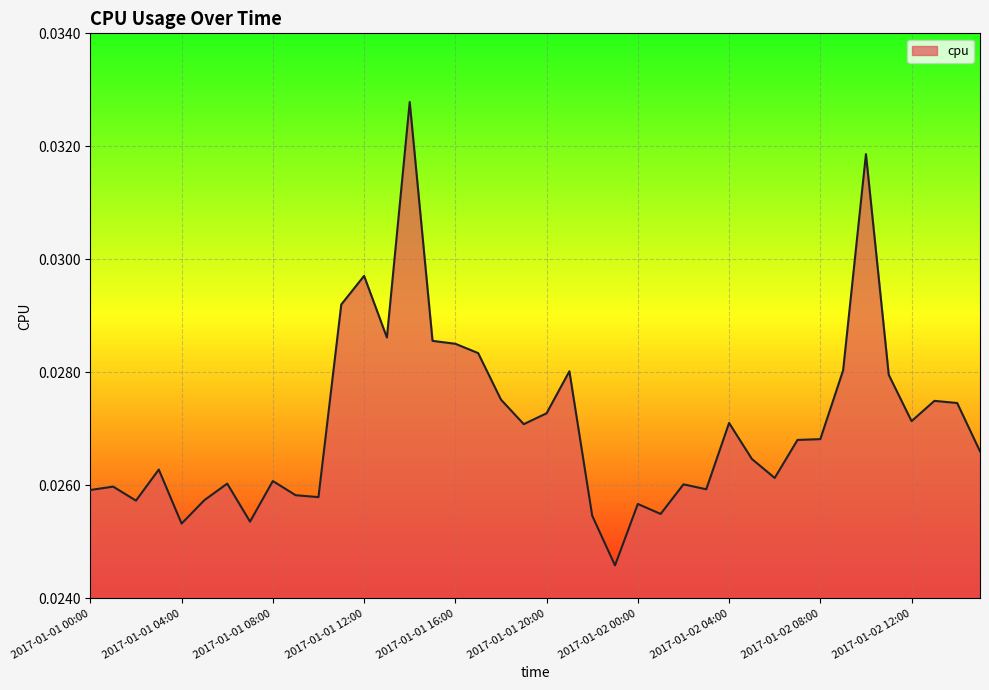

List the labels in order of value, smallest first.

2017-01-01 23:00, 2017-01-01 04:00, 2017-01-01 07:00, 2017-01-01 22:00, 2017-01-02 01:00, 2017-01-02 00:00, 2017-01-01 02:00, 2017-01-01 05:00, 2017-01-01 10:00, 2017-01-01 09:00, 2017-01-01 00:00, 2017-01-02 03:00, 2017-01-01 01:00, 2017-01-02 02:00, 2017-01-01 06:00, 2017-01-01 08:00, 2017-01-02 06:00, 2017-01-01 03:00, 2017-01-02 05:00, 2017-01-02 15:00, 2017-01-02 07:00, 2017-01-02 08:00, 2017-01-01 19:00, 2017-01-02 04:00, 2017-01-02 12:00, 2017-01-01 20:00, 2017-01-02 14:00, 2017-01-02 13:00, 2017-01-01 18:00, 2017-01-02 11:00, 2017-01-01 21:00, 2017-01-02 09:00, 2017-01-01 17:00, 2017-01-01 16:00, 2017-01-01 15:00, 2017-01-01 13:00, 2017-01-01 11:00, 2017-01-01 12:00, 2017-01-02 10:00, 2017-01-01 14:00